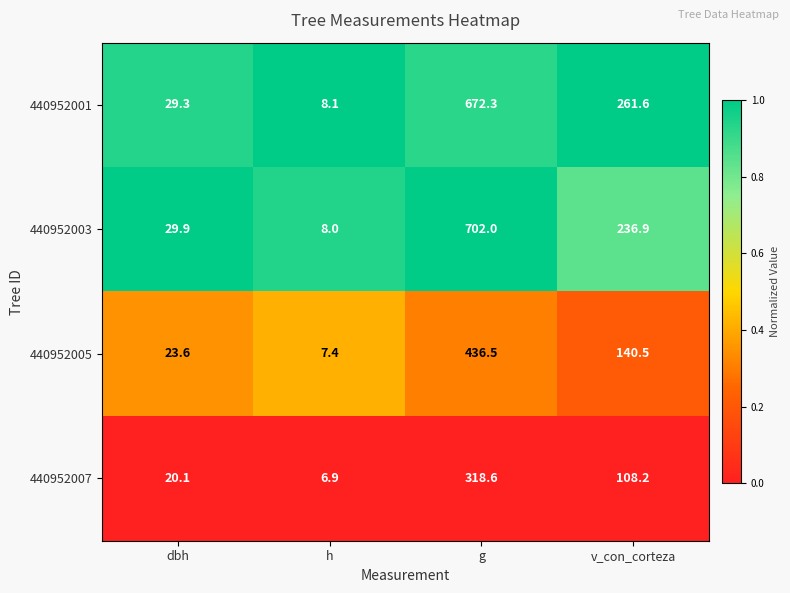

Between dbh and g, which series saw the biggest shift?

440952003